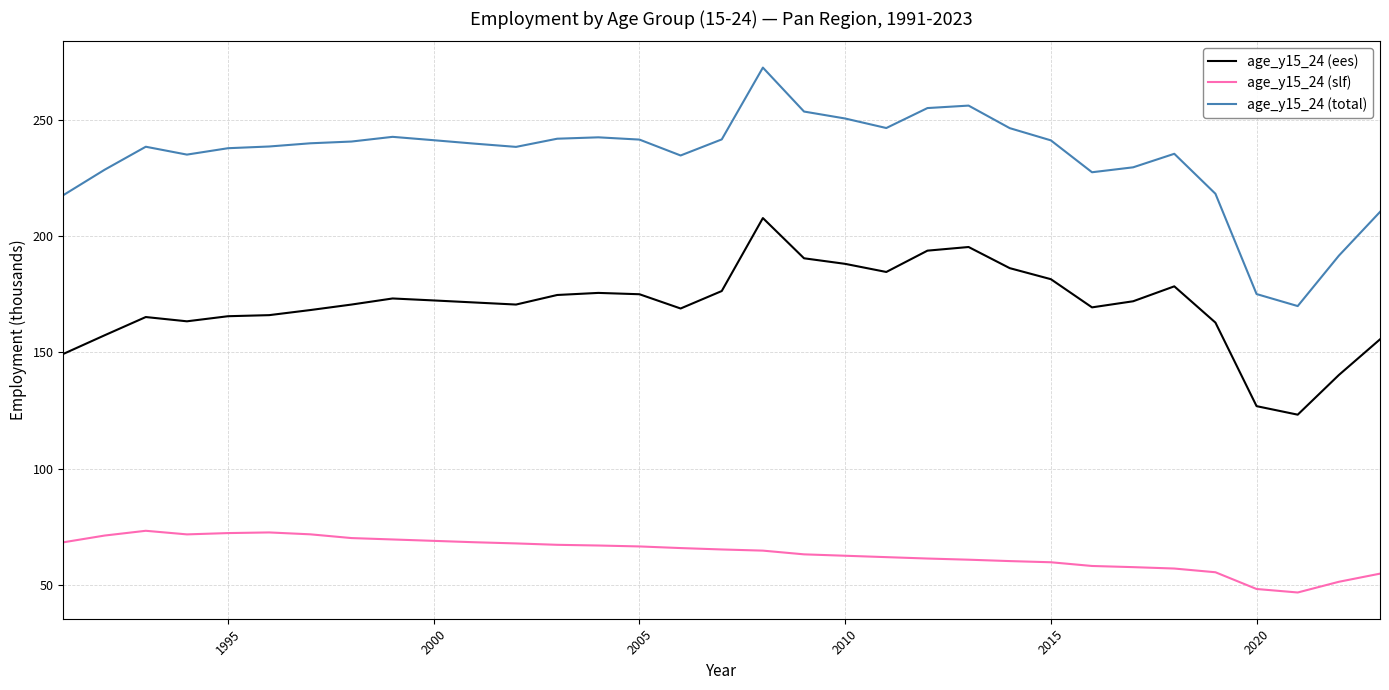

What is the difference between the maximum and minimum values in the age_y15_24 (slf) series?

26.5